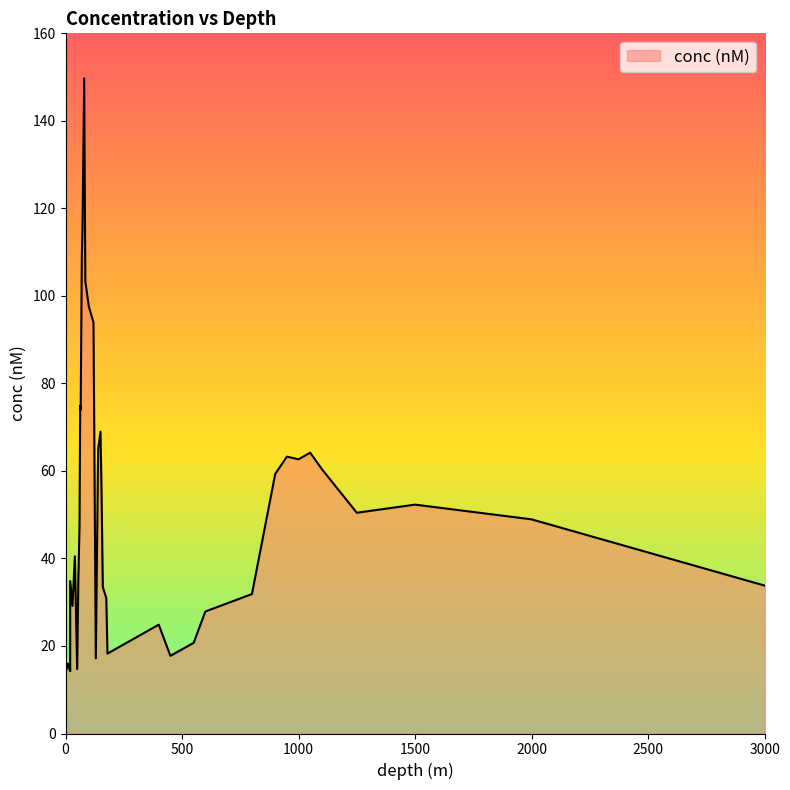

Between 400 and 55, which is larger?

55